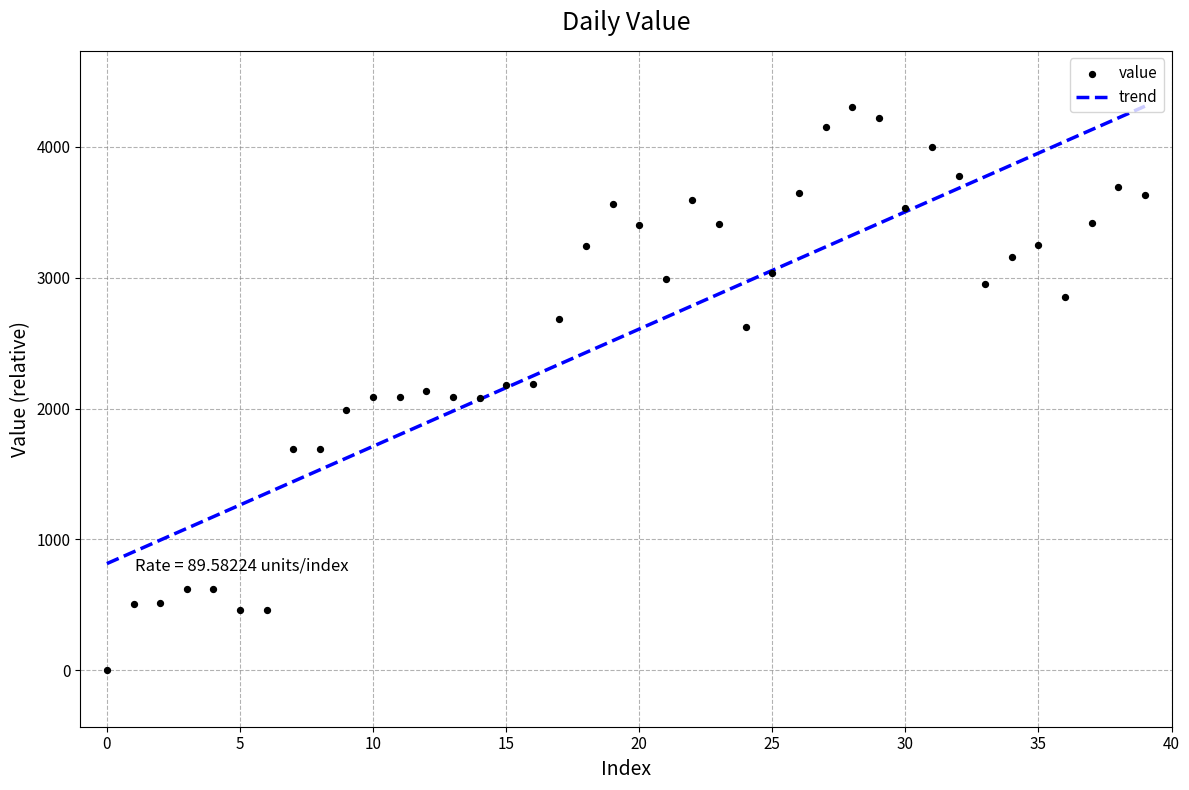

Which series has the widest spread of Y values?

value